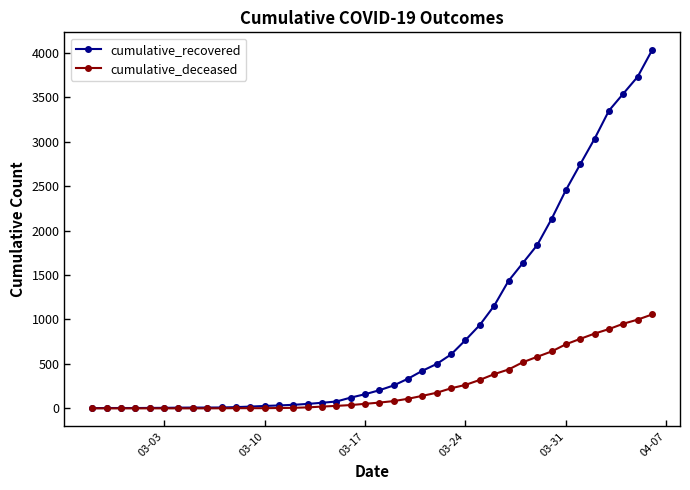

How many series are shown in this chart?

2